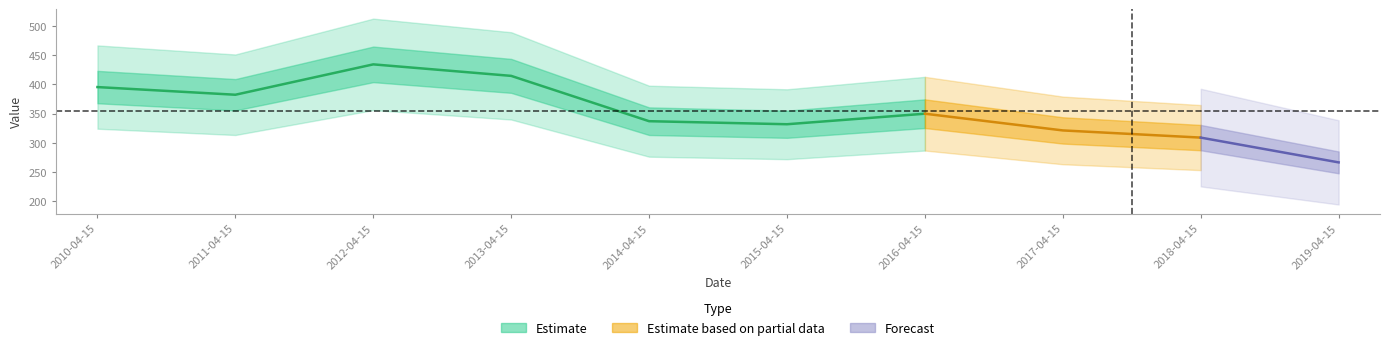

What is the label of the 5th point from the right?

2015-04-15